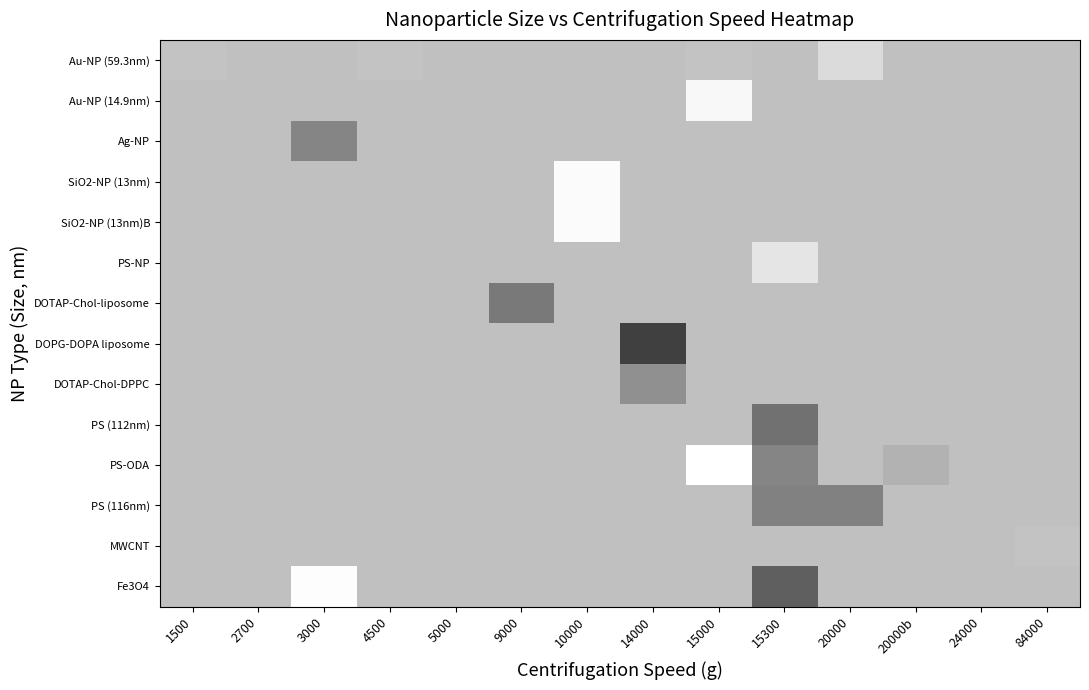

Reading left to right, what are all the values shown in this chart?

Au-NP (59.3nm): 1500=0.8	2700=0.8	3000=0.8	4500=0.8	5000=0.8	9000=0.8	10000=0.8	14000=0.8	15000=0.8	15300=0.8	20000=0.9	20000b=0.8	24000=0.8	84000=0.8
Au-NP (14.9nm): 1500=0.8	2700=0.8	3000=0.8	4500=0.8	5000=0.8	9000=0.8	10000=0.8	14000=0.8	15000=1.0	15300=0.8	20000=0.8	20000b=0.8	24000=0.8	84000=0.8
Ag-NP: 1500=0.8	2700=0.8	3000=0.5	4500=0.8	5000=0.8	9000=0.8	10000=0.8	14000=0.8	15000=0.8	15300=0.8	20000=0.8	20000b=0.8	24000=0.8	84000=0.8
SiO2-NP (13nm): 1500=0.8	2700=0.8	3000=0.8	4500=0.8	5000=0.8	9000=0.8	10000=1.0	14000=0.8	15000=0.8	15300=0.8	20000=0.8	20000b=0.8	24000=0.8	84000=0.8
SiO2-NP (13nm)B: 1500=0.8	2700=0.8	3000=0.8	4500=0.8	5000=0.8	9000=0.8	10000=1.0	14000=0.8	15000=0.8	15300=0.8	20000=0.8	20000b=0.8	24000=0.8	84000=0.8
PS-NP: 1500=0.8	2700=0.8	3000=0.8	4500=0.8	5000=0.8	9000=0.8	10000=0.8	14000=0.8	15000=0.8	15300=0.9	20000=0.8	20000b=0.8	24000=0.8	84000=0.8
DOTAP-Chol-liposome: 1500=0.8	2700=0.8	3000=0.8	4500=0.8	5000=0.8	9000=0.5	10000=0.8	14000=0.8	15000=0.8	15300=0.8	20000=0.8	20000b=0.8	24000=0.8	84000=0.8
DOPG-DOPA liposome: 1500=0.8	2700=0.8	3000=0.8	4500=0.8	5000=0.8	9000=0.8	10000=0.8	14000=0.3	15000=0.8	15300=0.8	20000=0.8	20000b=0.8	24000=0.8	84000=0.8
DOTAP-Chol-DPPC: 1500=0.8	2700=0.8	3000=0.8	4500=0.8	5000=0.8	9000=0.8	10000=0.8	14000=0.6	15000=0.8	15300=0.8	20000=0.8	20000b=0.8	24000=0.8	84000=0.8
PS (112nm): 1500=0.8	2700=0.8	3000=0.8	4500=0.8	5000=0.8	9000=0.8	10000=0.8	14000=0.8	15000=0.8	15300=0.4	20000=0.8	20000b=0.8	24000=0.8	84000=0.8
PS-ODA: 1500=0.8	2700=0.8	3000=0.8	4500=0.8	5000=0.8	9000=0.8	10000=0.8	14000=0.8	15000=1.0	15300=0.5	20000=0.8	20000b=0.7	24000=0.8	84000=0.8
PS (116nm): 1500=0.8	2700=0.8	3000=0.8	4500=0.8	5000=0.8	9000=0.8	10000=0.8	14000=0.8	15000=0.8	15300=0.5	20000=0.5	20000b=0.8	24000=0.8	84000=0.8
MWCNT: 1500=0.8	2700=0.8	3000=0.8	4500=0.8	5000=0.8	9000=0.8	10000=0.8	14000=0.8	15000=0.8	15300=0.8	20000=0.8	20000b=0.8	24000=0.8	84000=0.8
Fe3O4: 1500=0.8	2700=0.8	3000=1.0	4500=0.8	5000=0.8	9000=0.8	10000=0.8	14000=0.8	15000=0.8	15300=0.4	20000=0.8	20000b=0.8	24000=0.8	84000=0.8